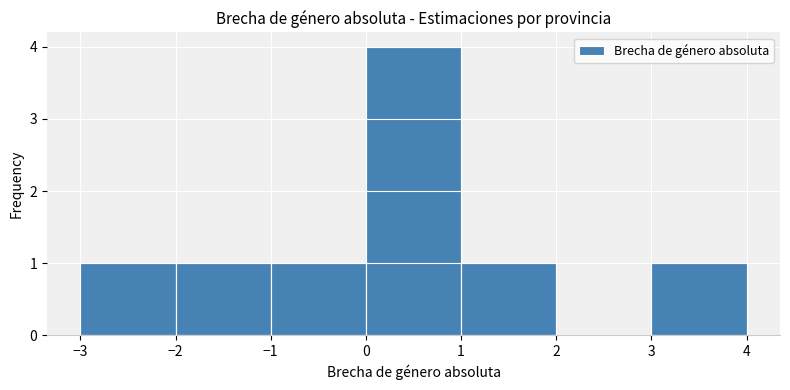

Reading left to right, transcribe this chart: for each bar, give the range it covers on the x-axis and its height. The values are not printed on the chart, so give them approximately, as read against the axis.

-3 to -2: 1
-2 to -1: 1
-1 to 0: 1
0 to 1: 4
1 to 2: 1
2 to 3: 0
3 to 4: 1